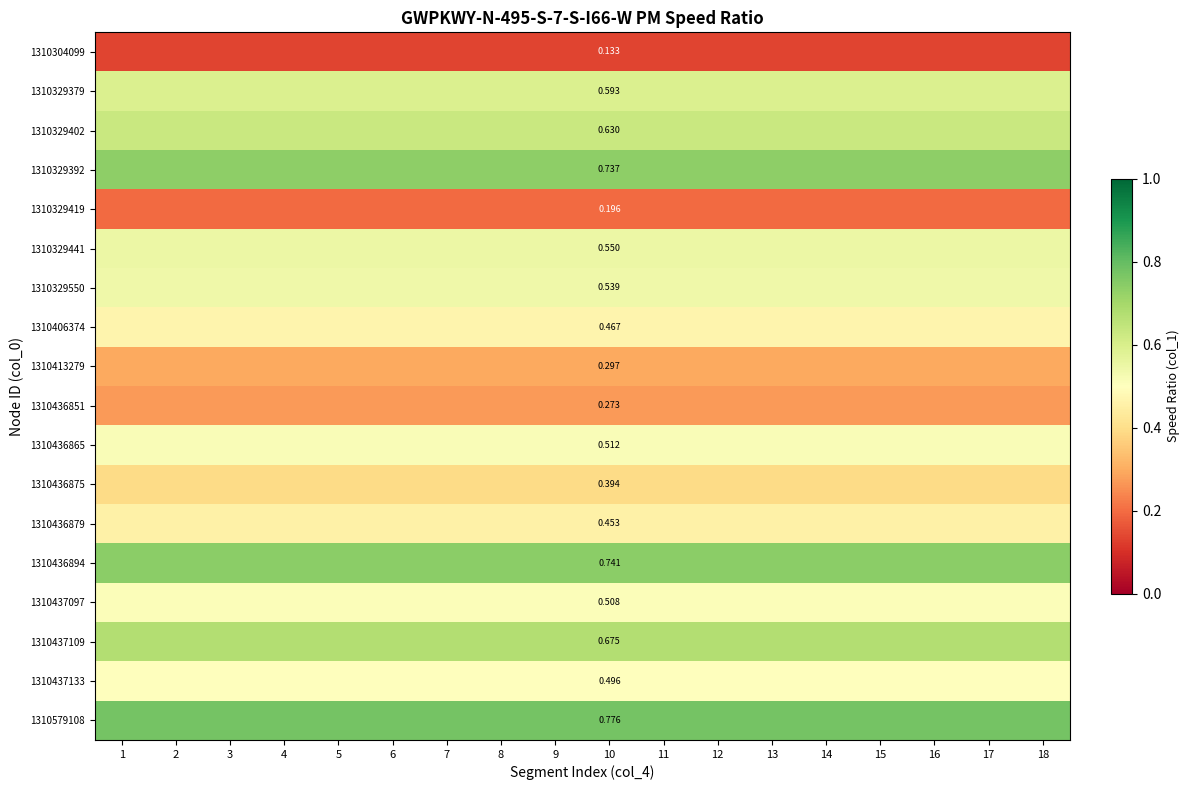

Rank the series at 17 from highest to lowest value.

1310579108, 1310436894, 1310329392, 1310437109, 1310329402, 1310329379, 1310329441, 1310329550, 1310436865, 1310437097, 1310437133, 1310406374, 1310436879, 1310436875, 1310413279, 1310436851, 1310329419, 1310304099